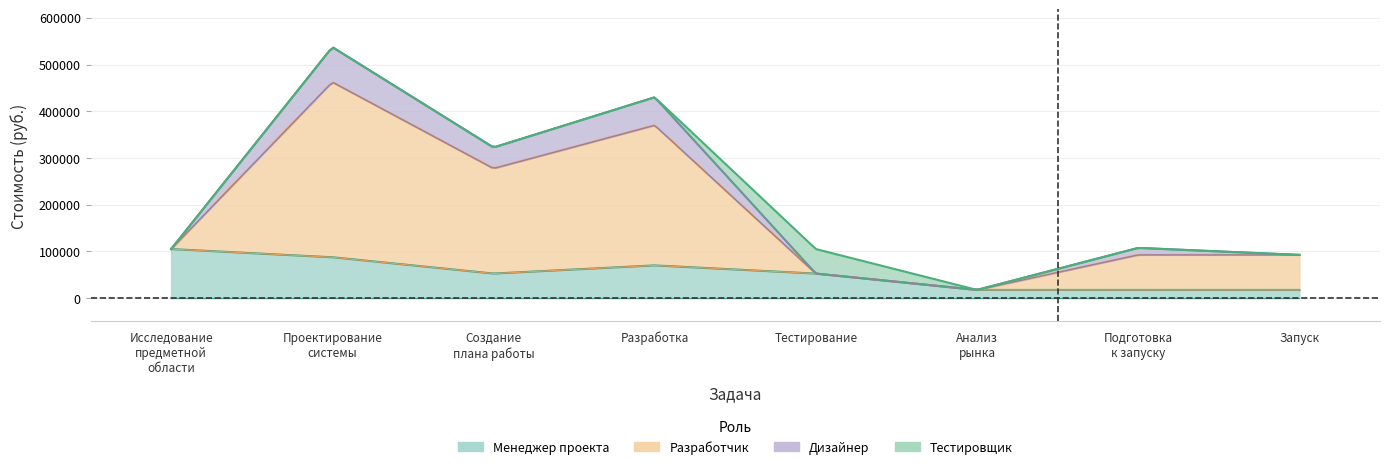

The Тестировщик series shows 0 at Подготовка
к запуску. True or false?

True